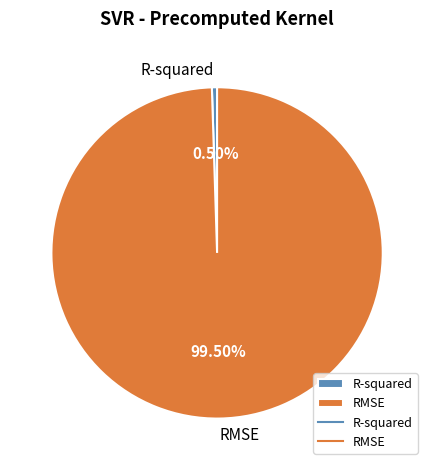

The RMSE slice represents 89% of the pie. True or false?

False